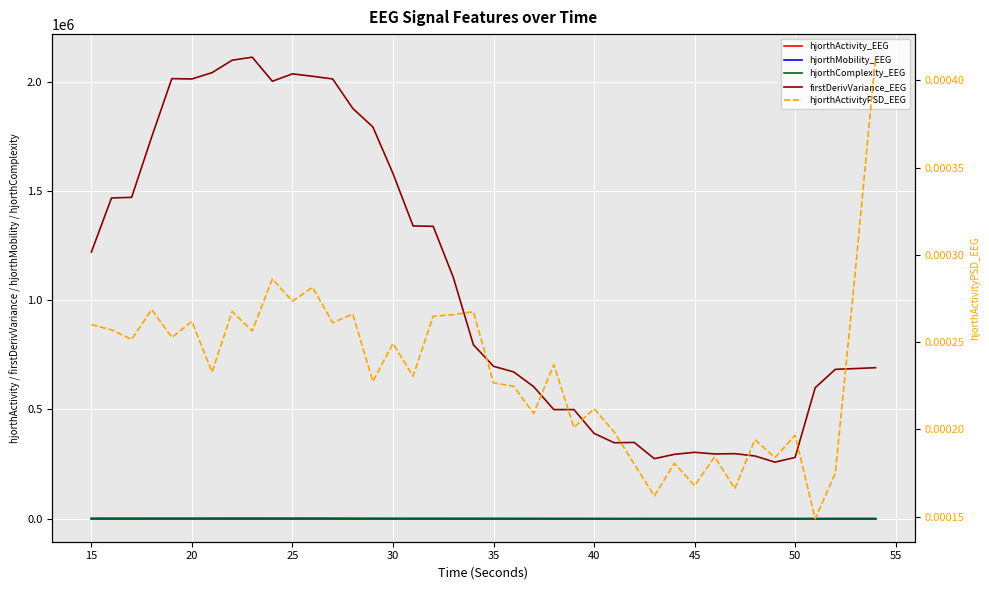

What is the difference between the maximum and second lowest values in the hjorthComplexity_EEG series?

0.6